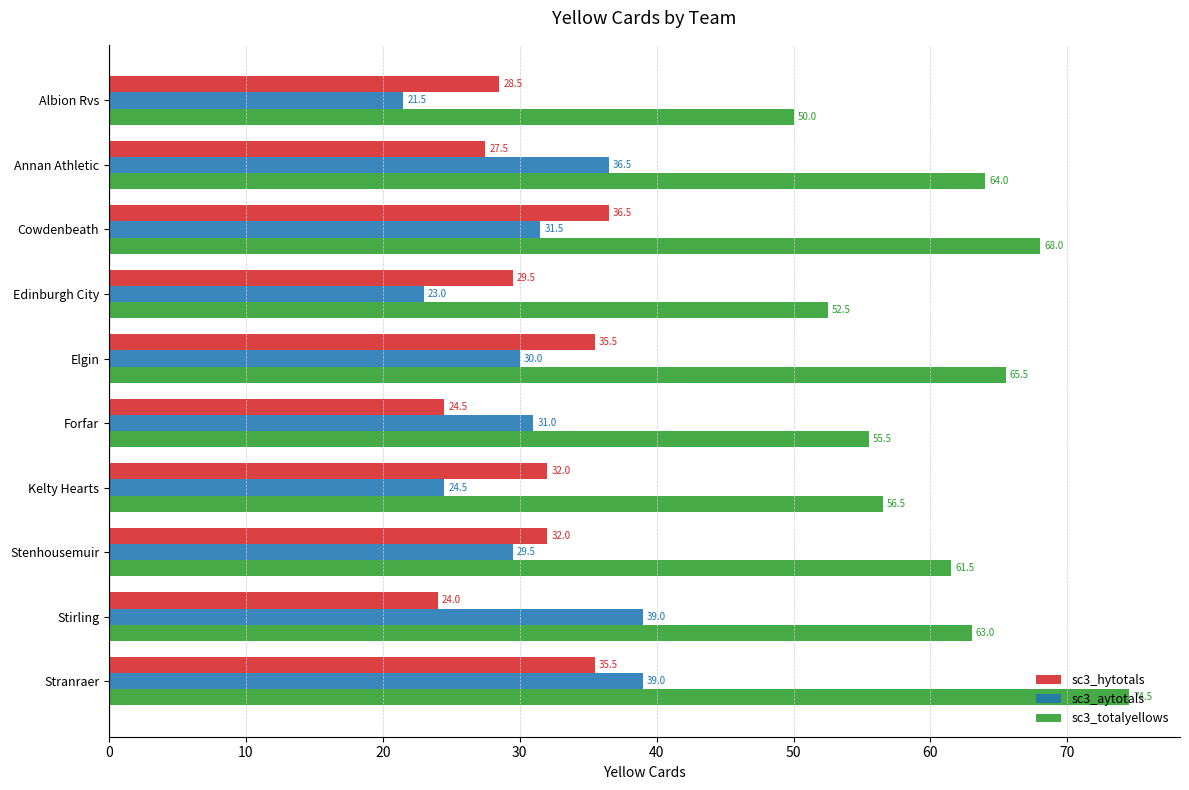

Which series has the largest total across all categories?

sc3_totalyellows